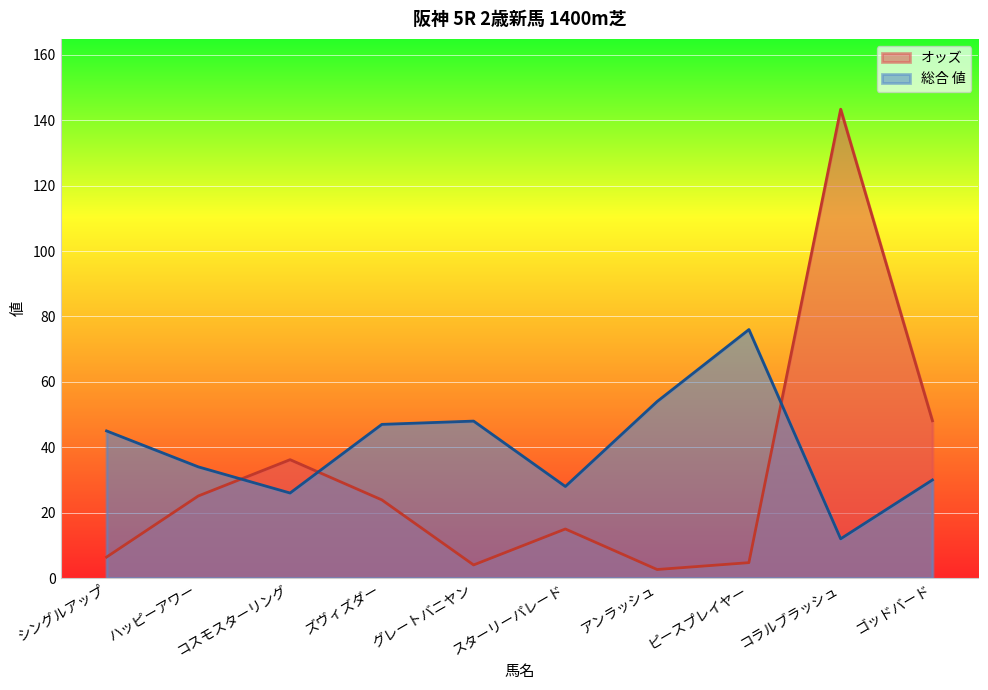

At which category does the chart reach its minimum across all series?

アンラッシュ